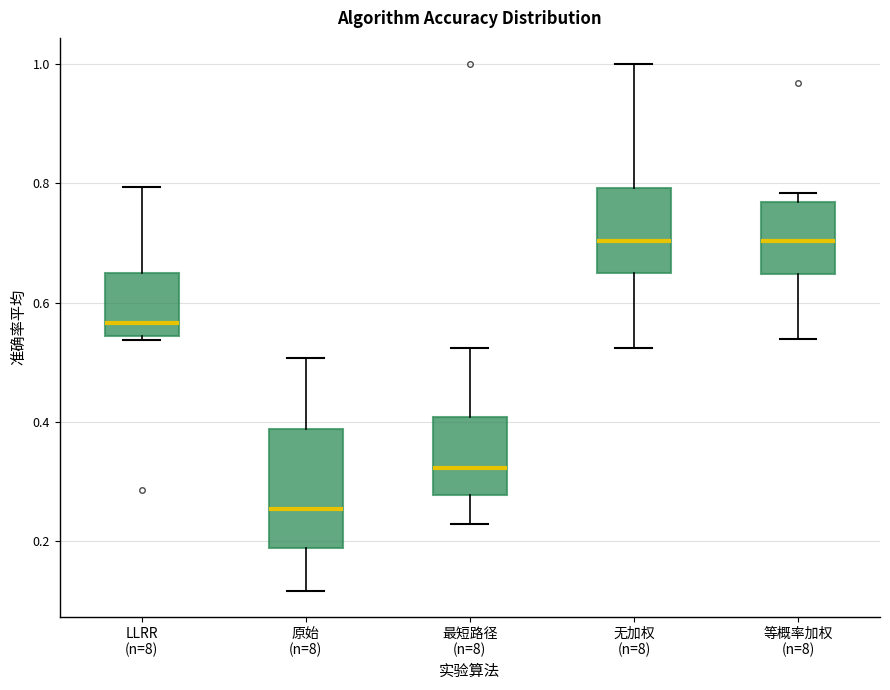

Reading left to right, read every box against the y-axis: the position of its median line, the range the box covers, and the ends of its whiskers. The values are not printed on the chart, so give them approximately, as read against the axis.

LLRR (n=8): median 0.56, box 0.54 to 0.64, whiskers 0.54 (just below the box's lower edge) to 0.80
原始 (n=8): median 0.26, box 0.18 to 0.38, whiskers 0.12 to 0.50
最短路径 (n=8): median 0.32, box 0.28 to 0.40, whiskers 0.22 to 0.52
无加权 (n=8): median 0.70, box 0.64 to 0.80, whiskers 0.52 to 1.00
等概率加权 (n=8): median 0.70, box 0.64 to 0.76, whiskers 0.54 to 0.78